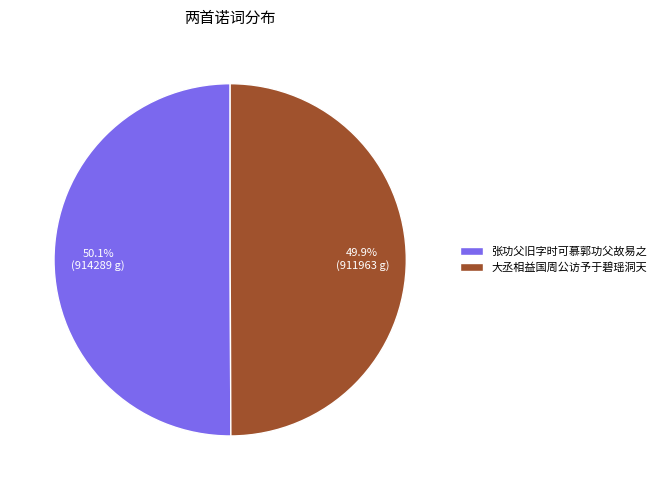

What is the ratio of the value at 张功父旧字时可慕郭功父故易之 to the value at 大丞相益国周公访予于碧瑶洞天?

1.0